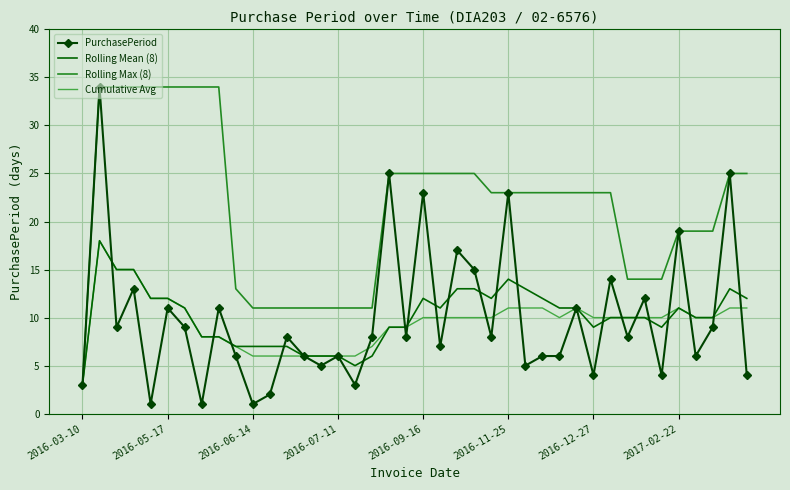

What is the maximum value for PurchasePeriod?

34